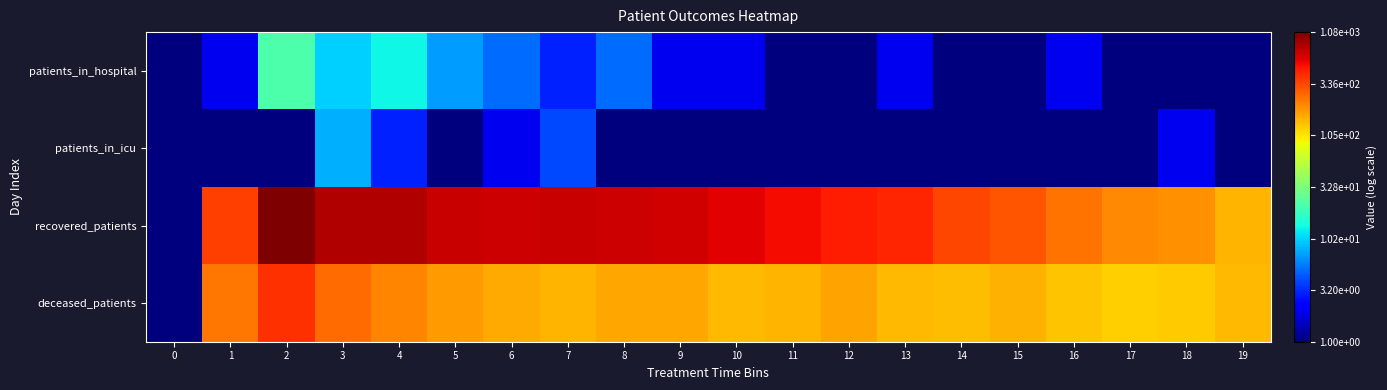

At how many categories does at least one series exceed 0?

19